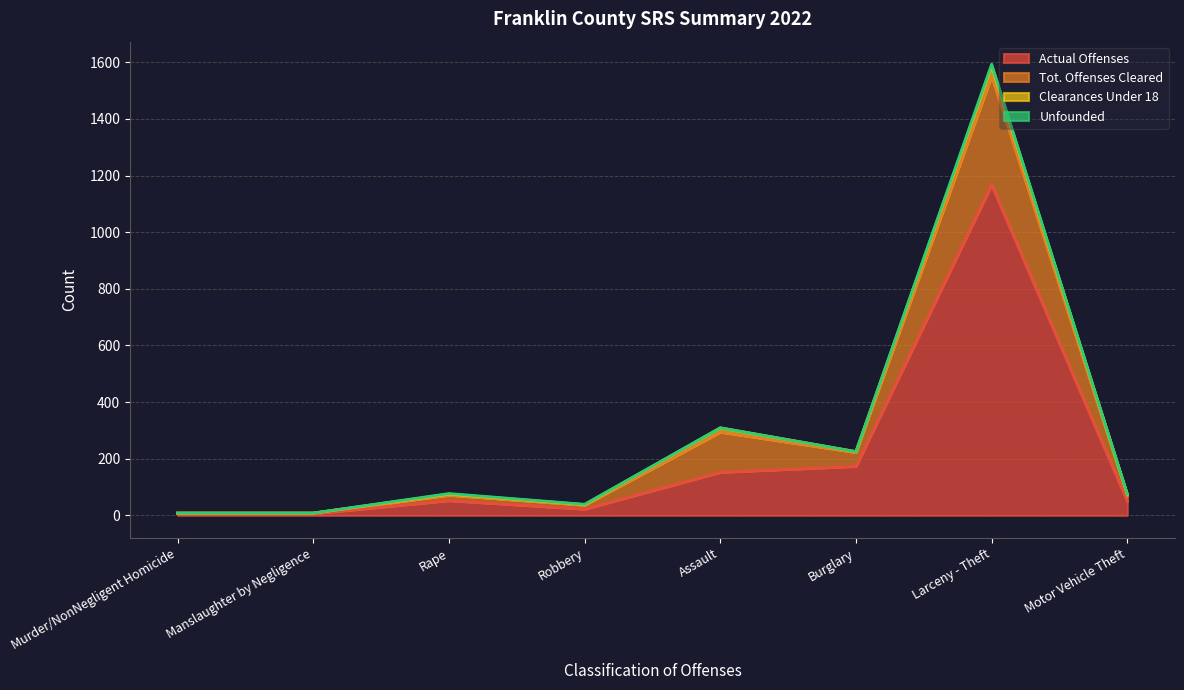

How many data points in Tot. Offenses Cleared are less than 75?

4